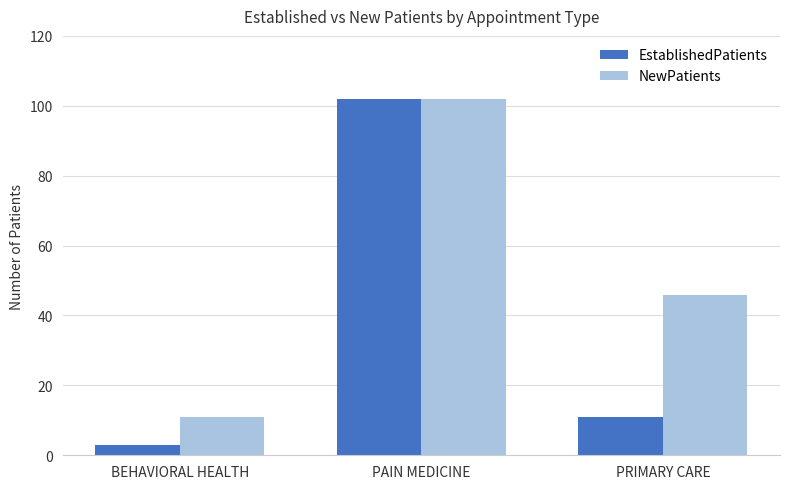

What position from the right is PRIMARY CARE?

1